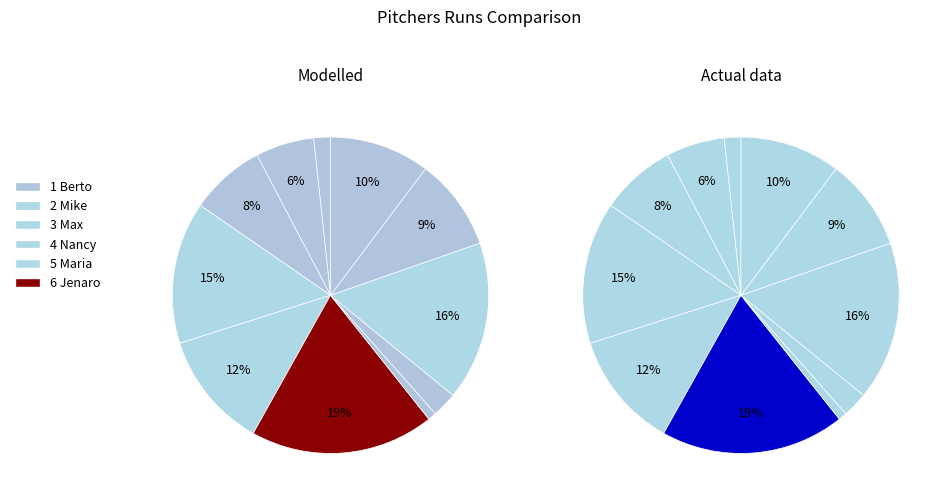

The 5 Maria slice represents 2% of the pie. True or false?

False